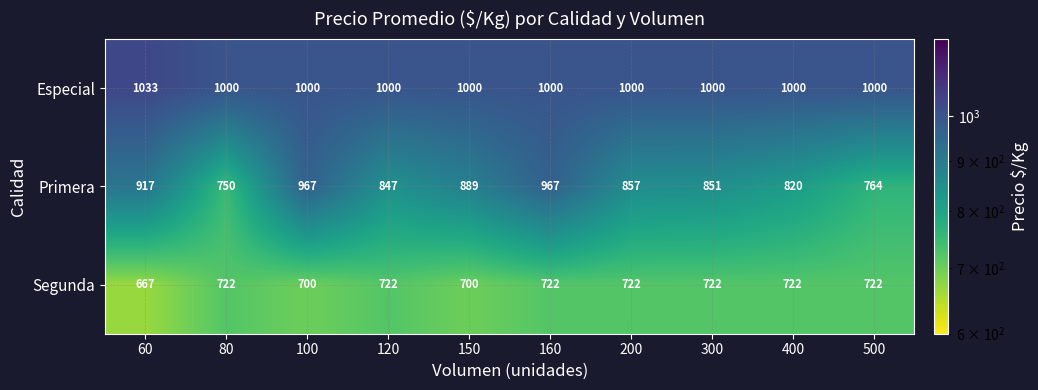

Reading left to right, what are all the values shown in this chart?

Especial: 1033	1000	1000	1000	1000	1000	1000	1000	1000	1000
Primera: 917	750	967	847	889	967	857	851	820	764
Segunda: 667	722	700	722	700	722	722	722	722	722